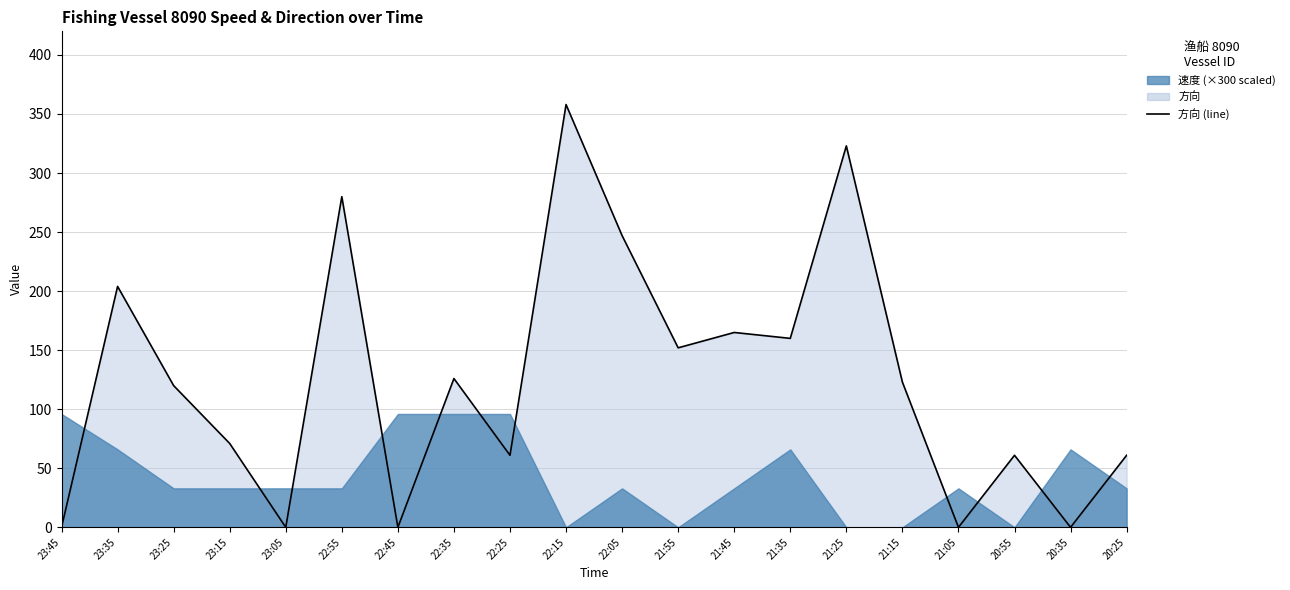

Reading left to right, what are all the values shown in this chart?

23:45=0	23:35=204	23:25=120	23:15=71	23:05=0	22:55=280	22:45=0	22:35=126	22:25=61	22:15=358	22:05=247	21:55=152	21:45=165	21:35=160	21:25=323	21:15=123	21:05=0	20:55=61	20:35=0	20:25=61